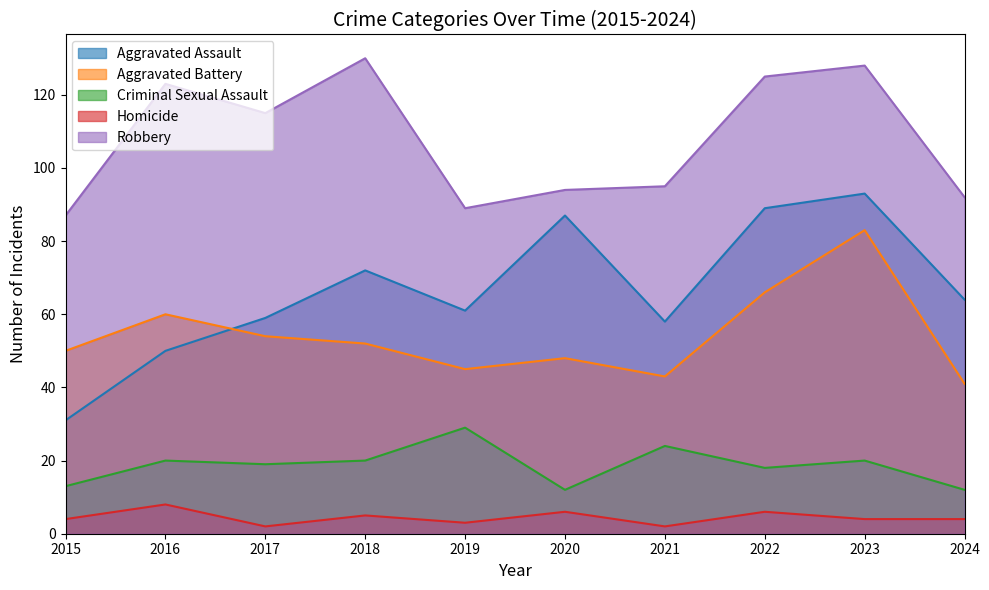

The value of Criminal Sexual Assault at 2018 is 20. True or false?

True